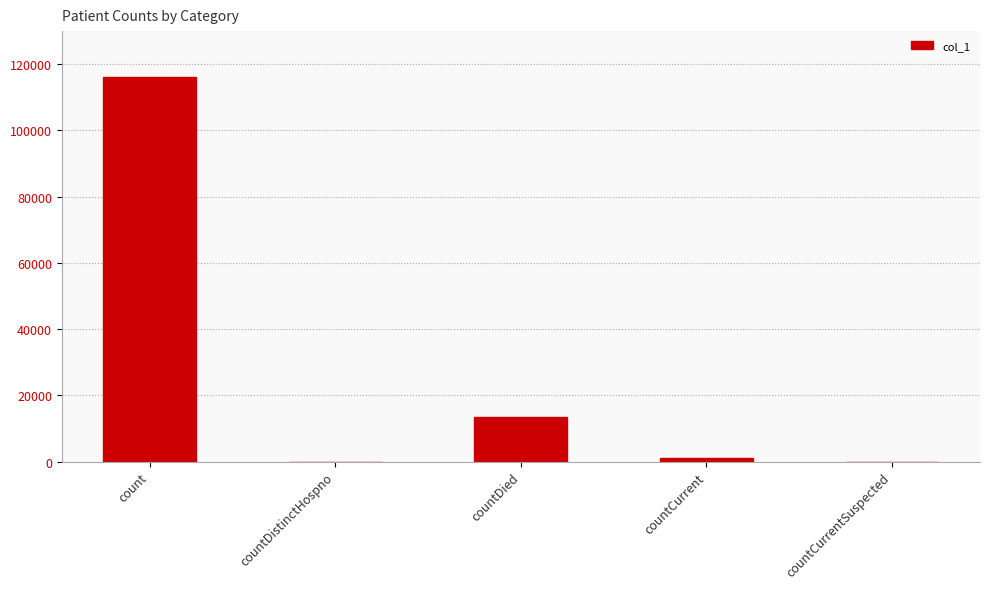

What is the change in value from count to countDied?

-102681